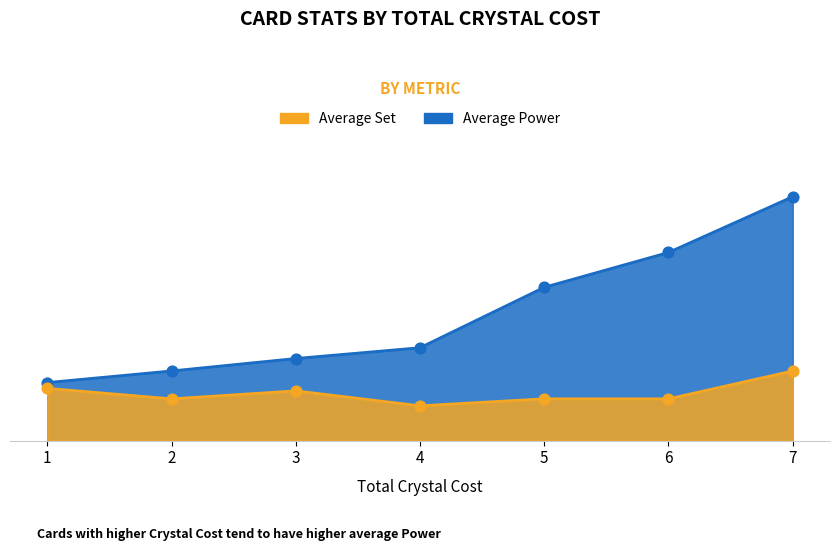

Between 7 and 5, which is larger?

7